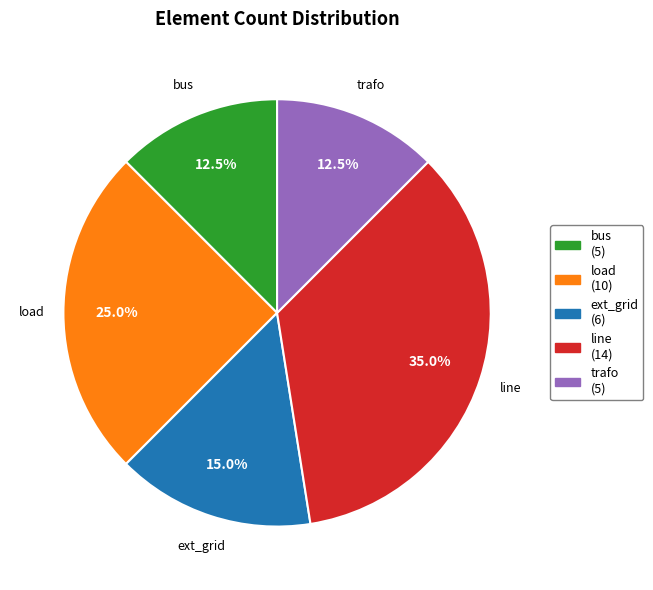

Is line the majority of the pie?

No